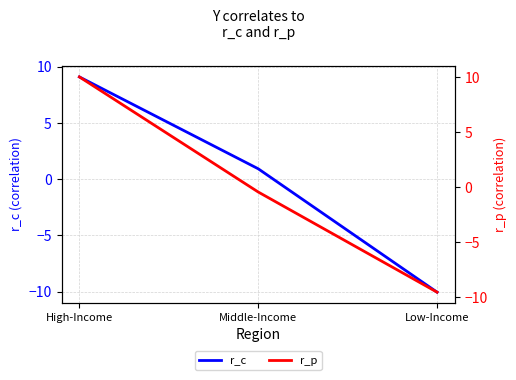

What is the approximate value of r_p at Low-Income?

-9.6